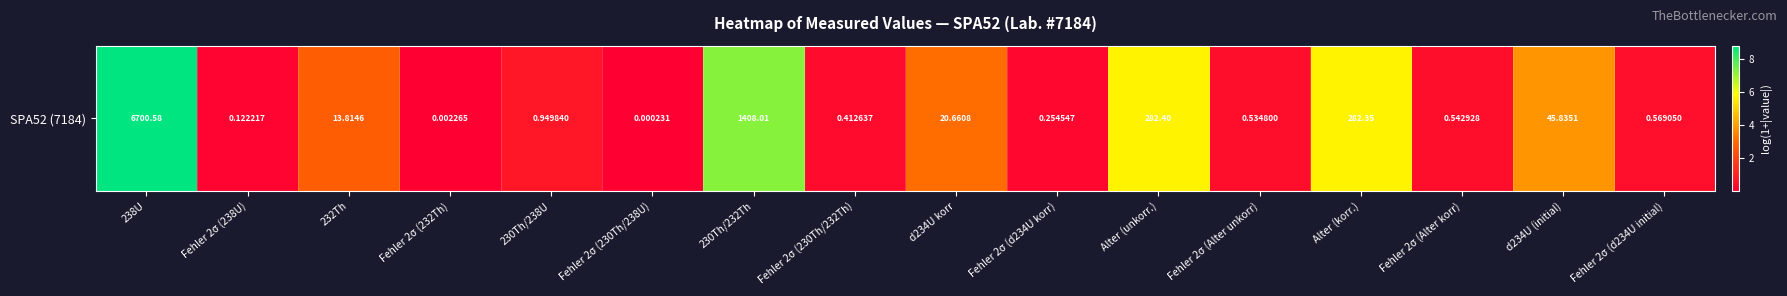

Reading left to right, what are all the values shown in this chart?

238U=8.8	Fehler 2σ (238U)=0.1	232Th=2.7	Fehler 2σ (232Th)=0.0	230Th/238U=0.7	Fehler 2σ (230Th/238U)=0.0	230Th/232Th=7.3	Fehler 2σ (230Th/232Th)=0.3	d234U korr=3.1	Fehler 2σ (d234U korr)=0.2	Alter (unkorr.)=5.6	Fehler 2σ (Alter unkorr)=0.4	Alter (korr.)=5.6	Fehler 2σ (Alter korr)=0.4	d234U (initial)=3.8	Fehler 2σ (d234U initial)=0.5